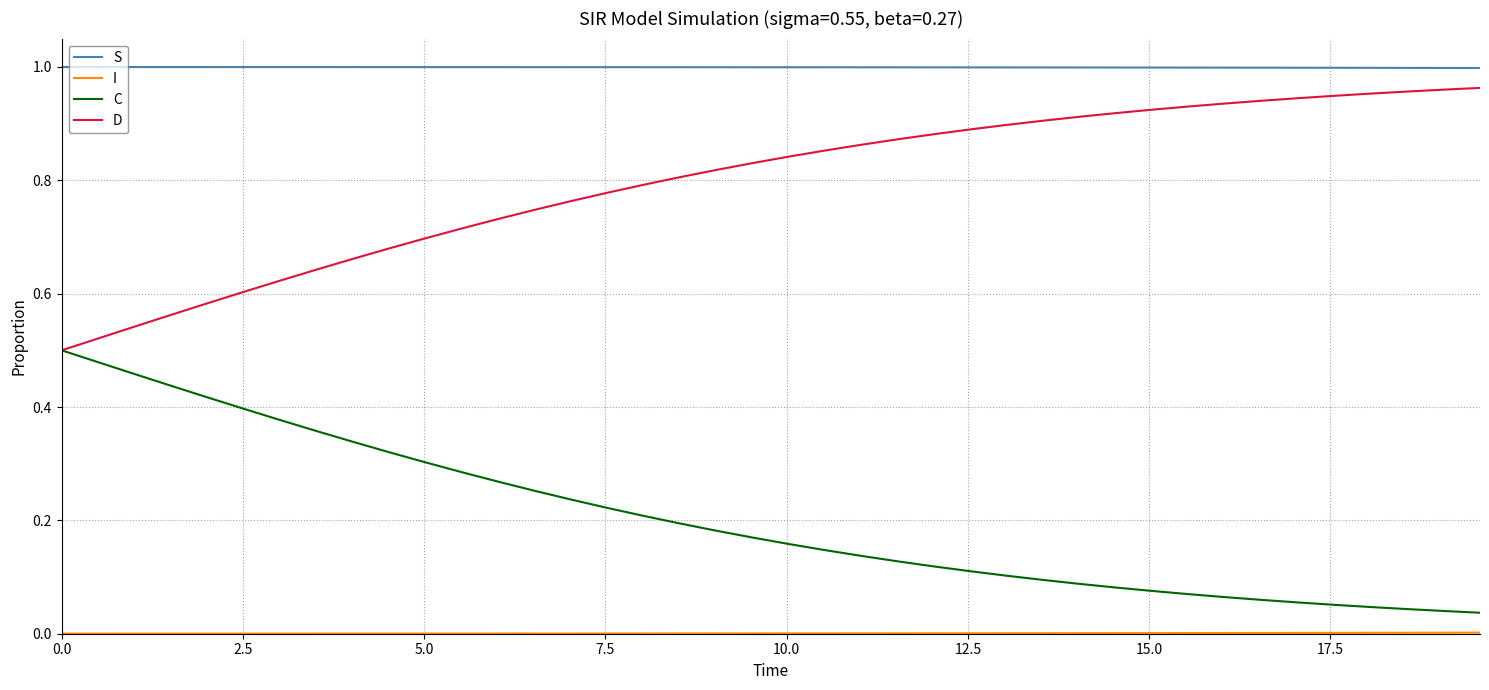

True or false: S and D cross at least once.

False